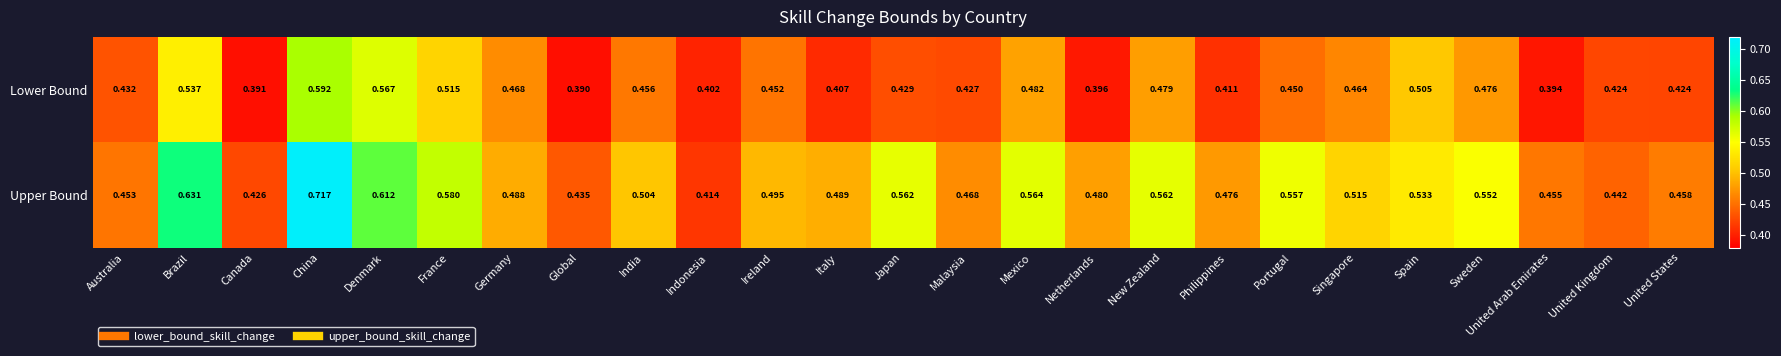

Which series has the widest spread of values?

Upper Bound